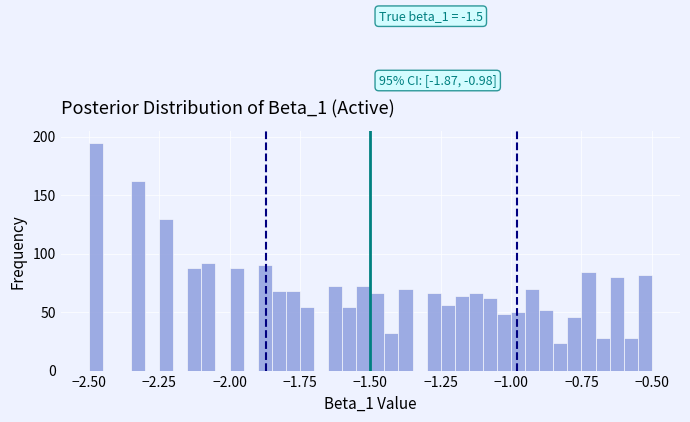

Read against the x-axis, roughly where is the centre of the tallest bar?

-2.45